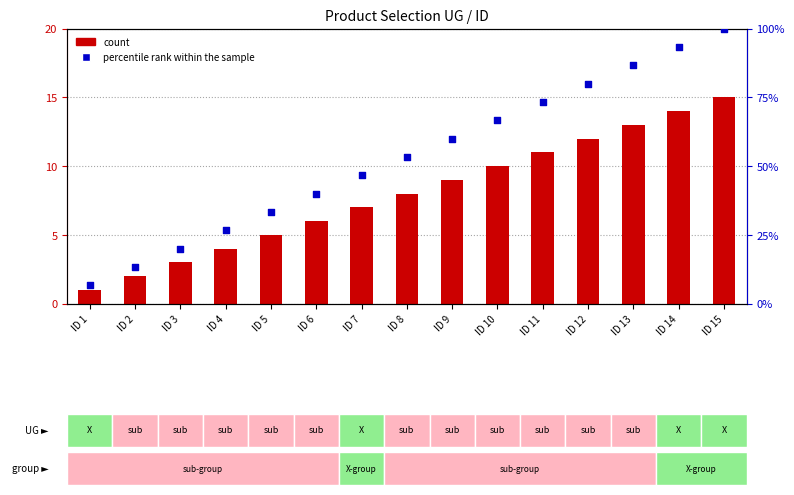

Which series reaches the minimum Y coordinate?

count